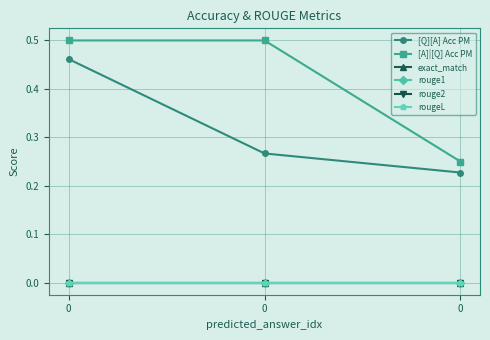

Reading left to right, transcribe all the data shown in this chart.

[Q][A] Acc PM: 0.5	0.3	0.2
[A]|[Q] Acc PM: 0.5	0.5	0.2
exact_match: 0.0	0.0	0.0
rouge1: 0.0	0.0	0.0
rouge2: 0.0	0.0	0.0
rougeL: 0.0	0.0	0.0